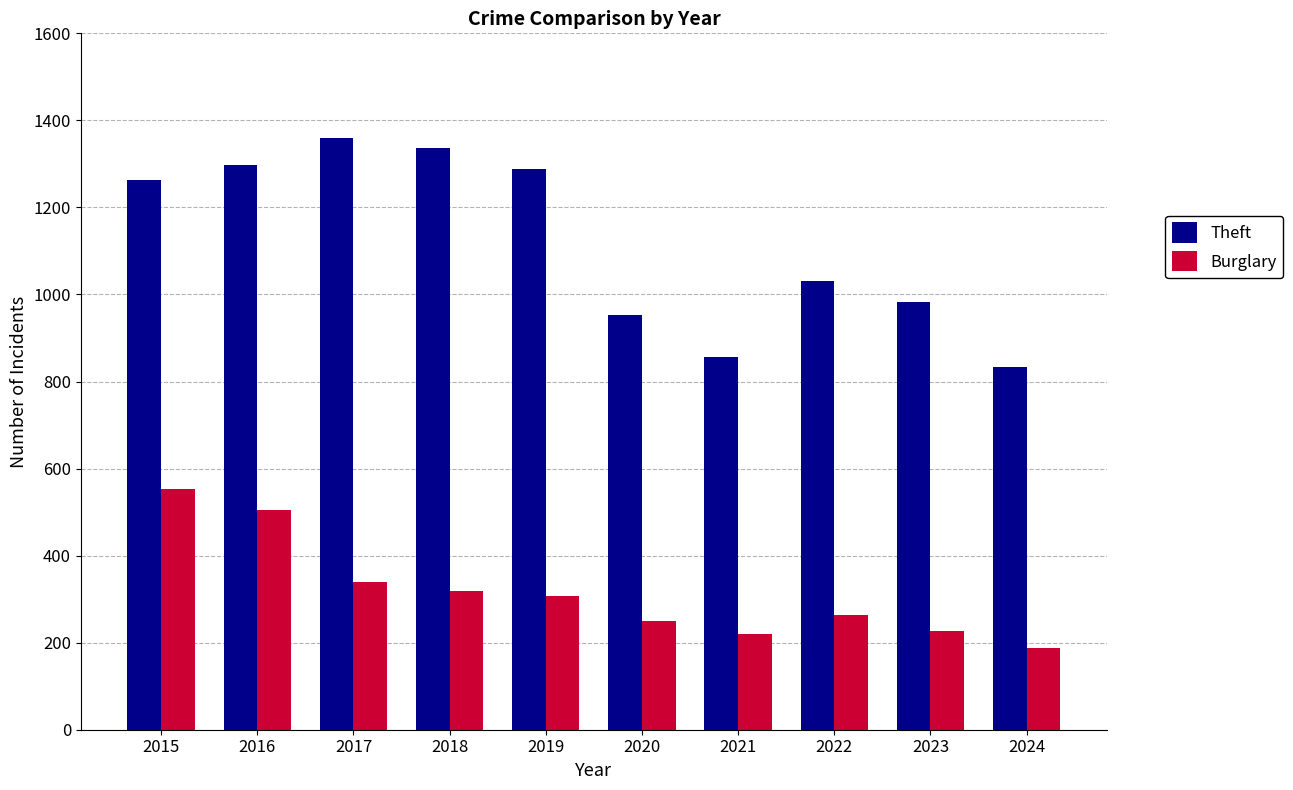

Which category has the lowest value in the Burglary series?

2024